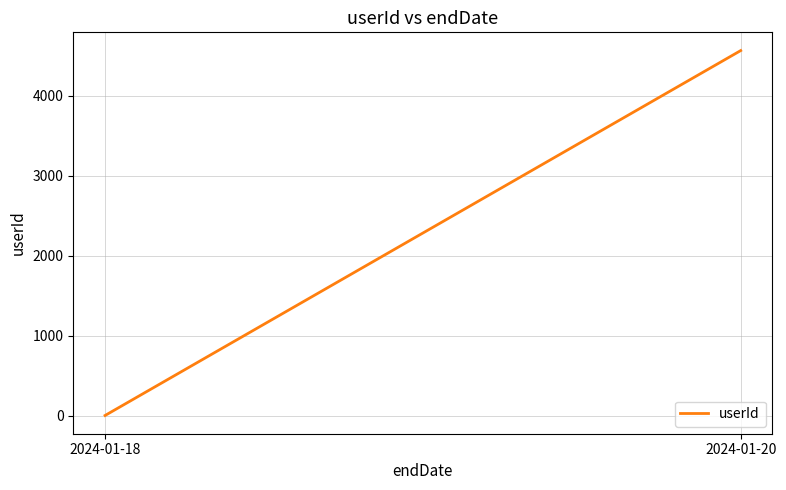

Reading left to right, what are all the values shown in this chart?

2024-01-18=3	2024-01-20=4567